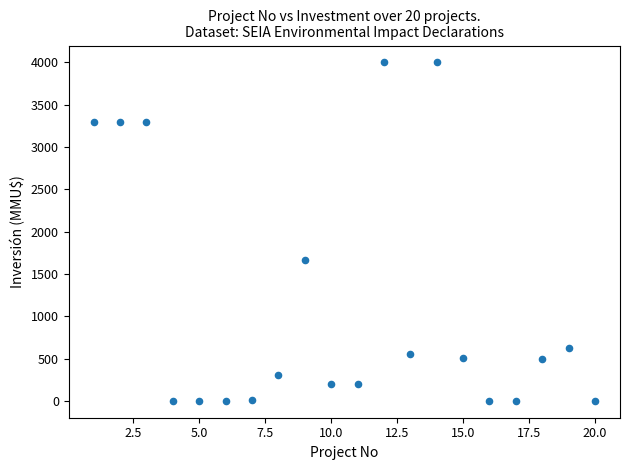

What Y value in the scatter plot is closest to 2000?

1667